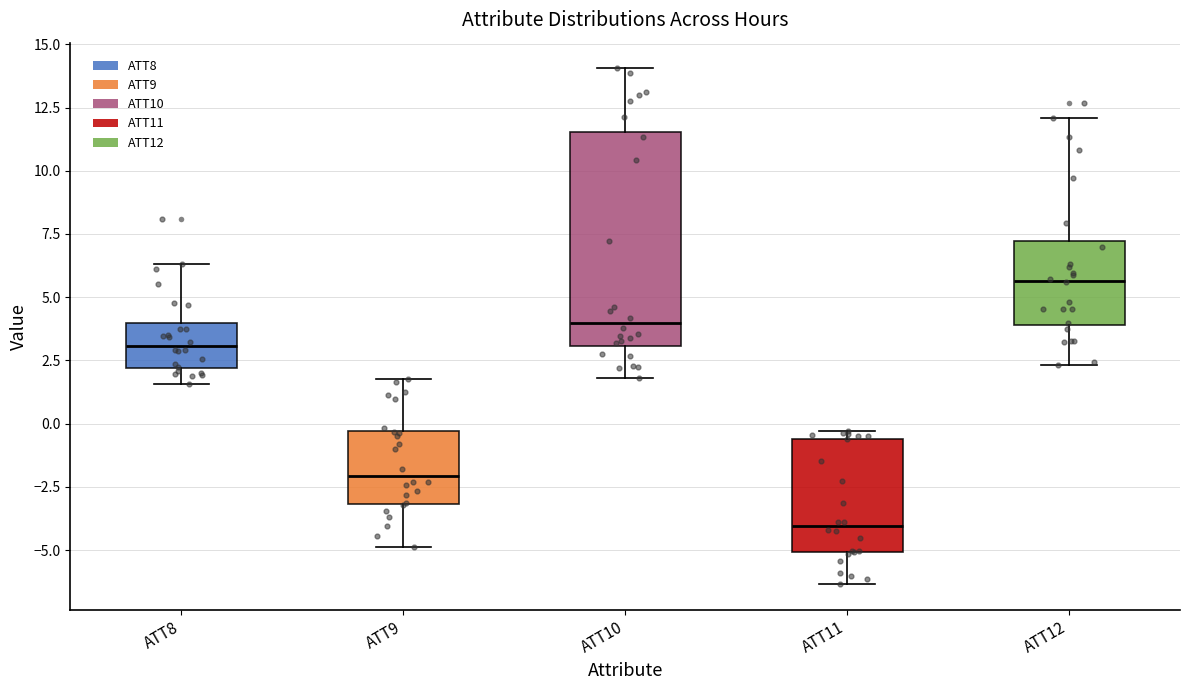

Reading left to right, read every box against the y-axis: the position of its median line, the range the box covers, and the ends of its whiskers. The values are not printed on the chart, so give them approximately, as read against the axis.

ATT8: median 3.0, box 2.0 to 4.0, whiskers 1.5 to 6.5
ATT9: median -2.0, box -3.0 to -0.5, whiskers -5.0 to 2.0
ATT10: median 4.0, box 3.0 to 11.5, whiskers 2.0 to 14.0
ATT11: median -4.0, box -5.0 to -0.5, whiskers -6.5 to -0.5 (just above the box's upper edge)
ATT12: median 5.5, box 4.0 to 7.0, whiskers 2.5 to 12.0